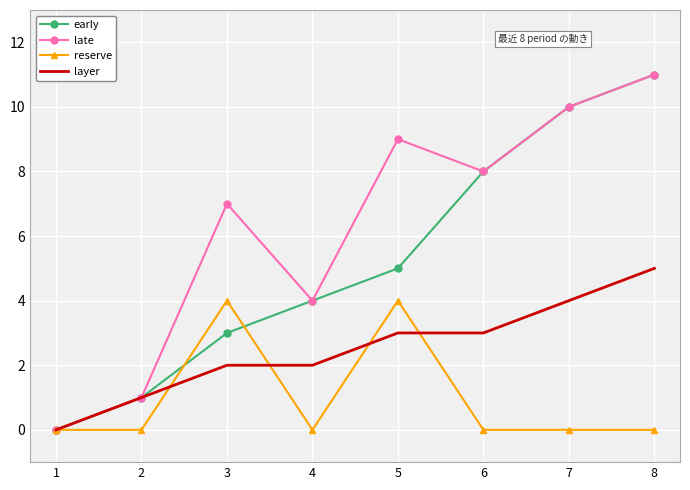

Reading left to right, what are all the values shown in this chart?

early: 1=0	2=1	3=3	4=4	5=5	6=8	7=10	8=11
late: 1=0	2=1	3=7	4=4	5=9	6=8	7=10	8=11
reserve: 1=0	2=0	3=4	4=0	5=4	6=0	7=0	8=0
layer: 1=0	2=1	3=2	4=2	5=3	6=3	7=4	8=5